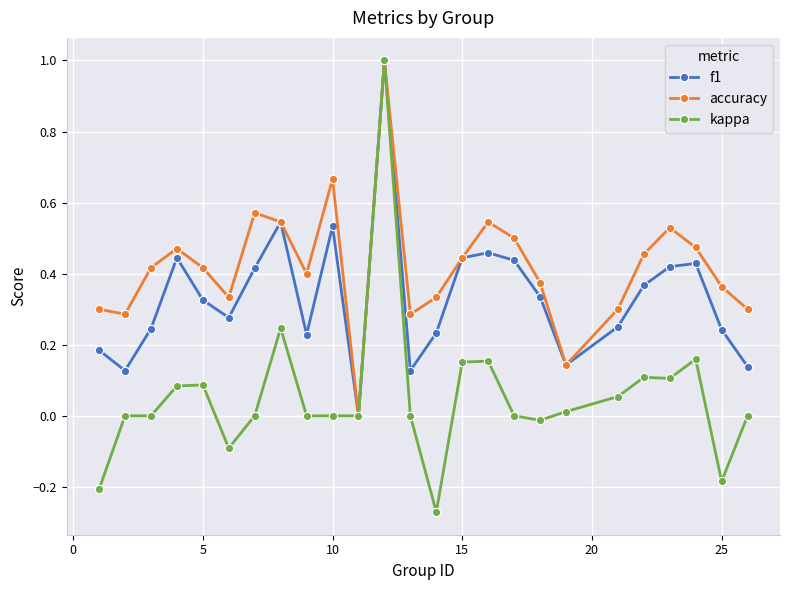

Rank the series by their average value, from highest to lowest.

accuracy, f1, kappa